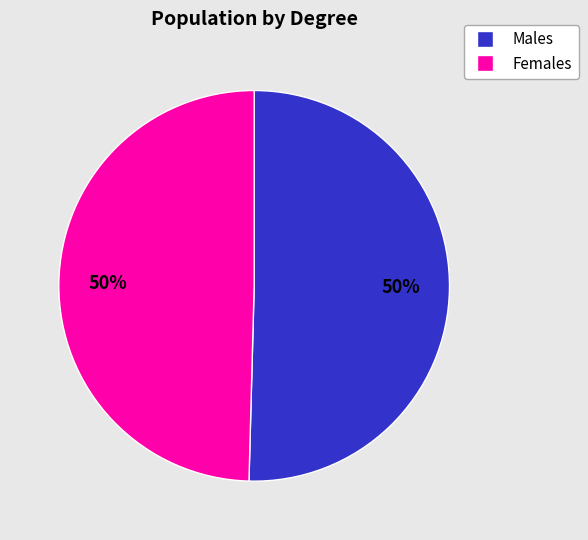

The Females slice represents 50% of the pie. True or false?

True